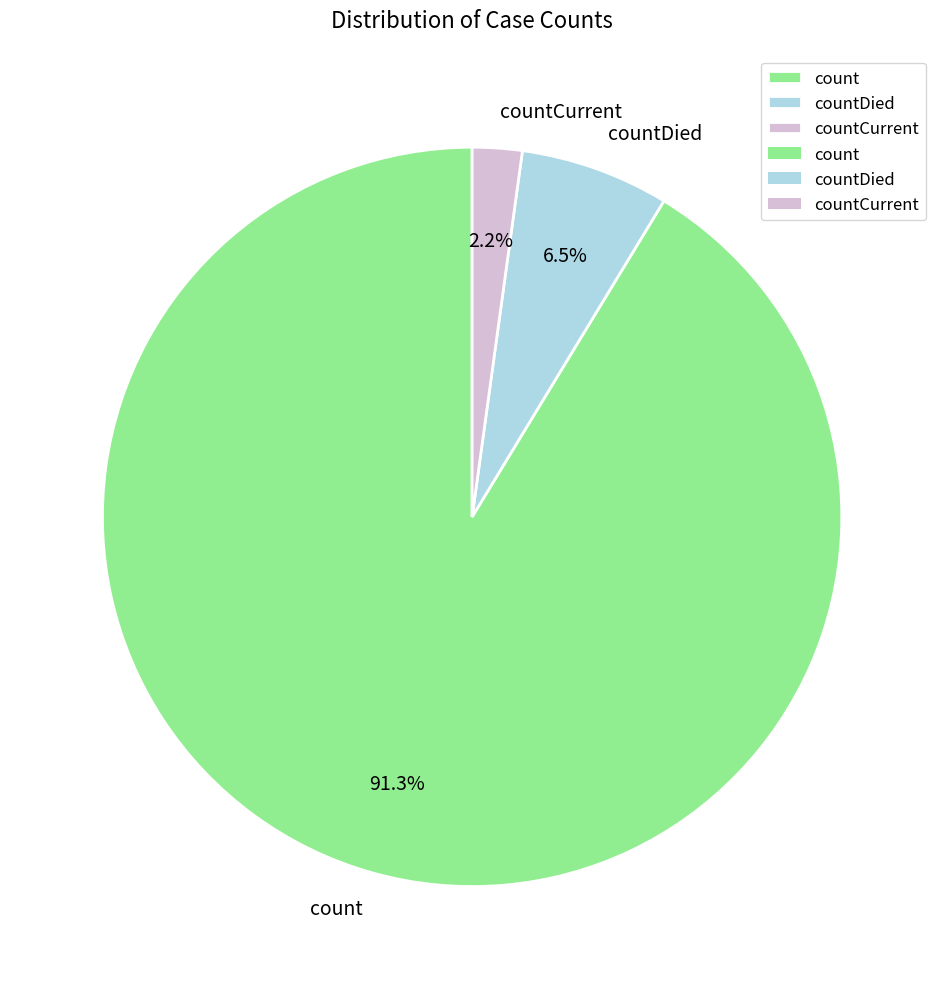

Which category has the biggest portion of the pie?

count